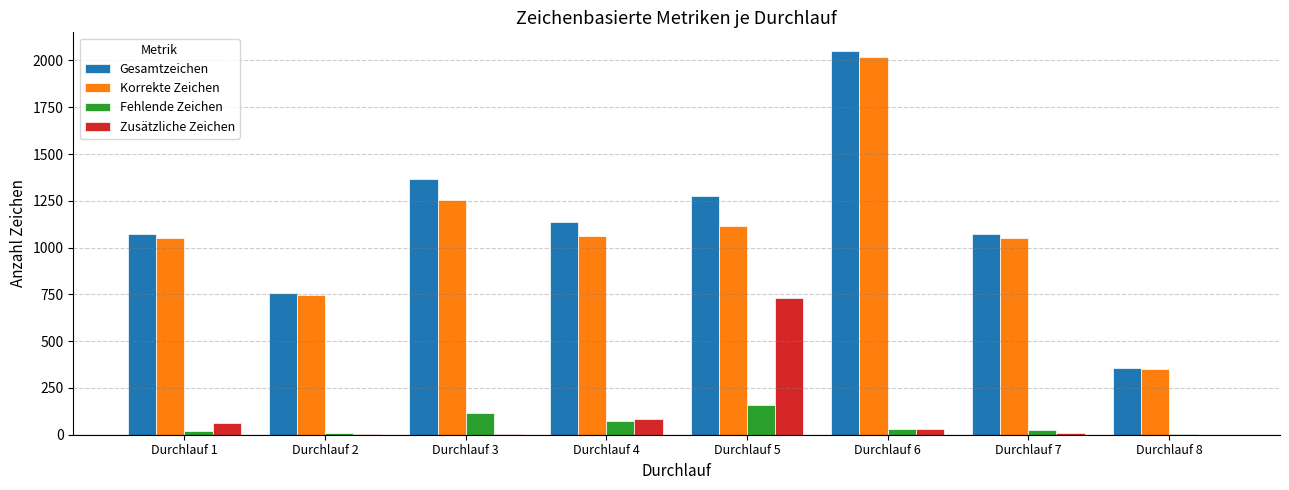

Is it true that Gesamtzeichen equals 260 at Durchlauf 4?

False